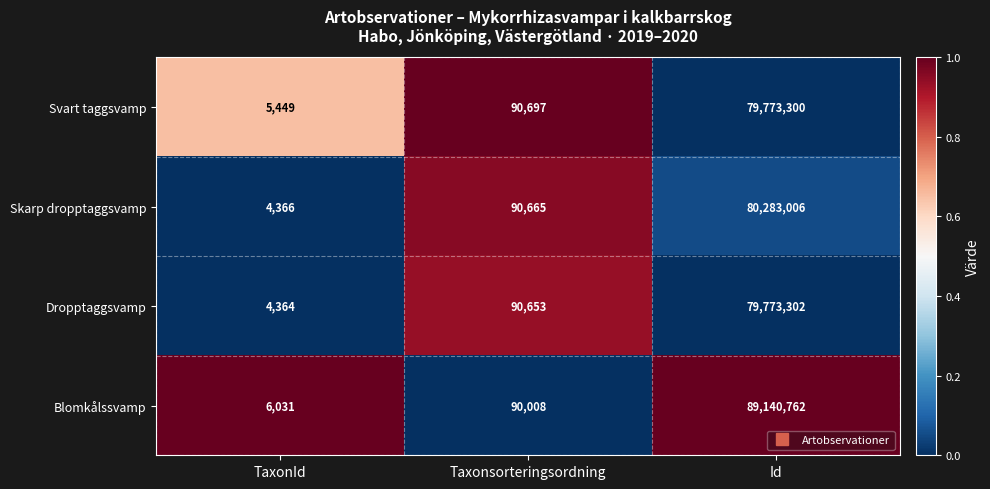

Reading left to right, transcribe all the data shown in this chart.

Svart taggsvamp: 5449	90697	79773300
Skarp dropptaggsvamp: 4366	90665	80283006
Dropptaggsvamp: 4364	90653	79773302
Blomkålssvamp: 6031	90008	89140762